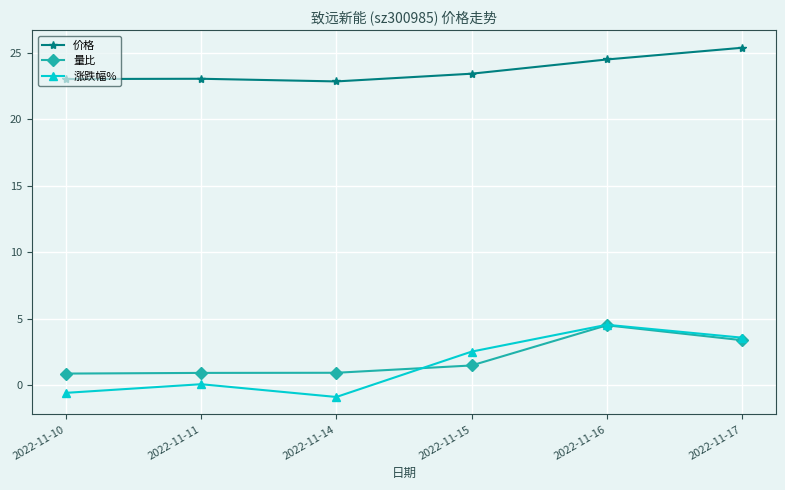

What is the average value of the 价格 series?

23.7